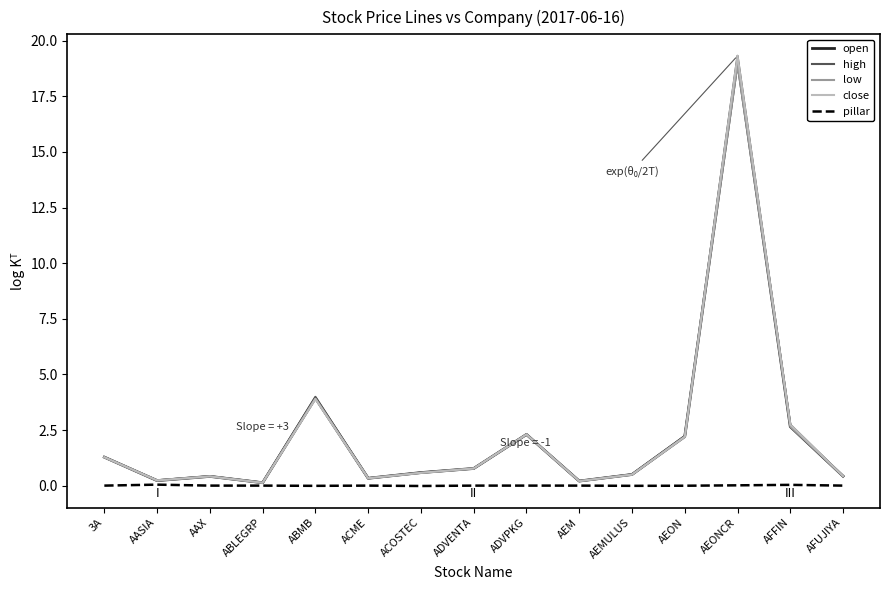

The open series shows 2.2 at AEON. True or false?

True